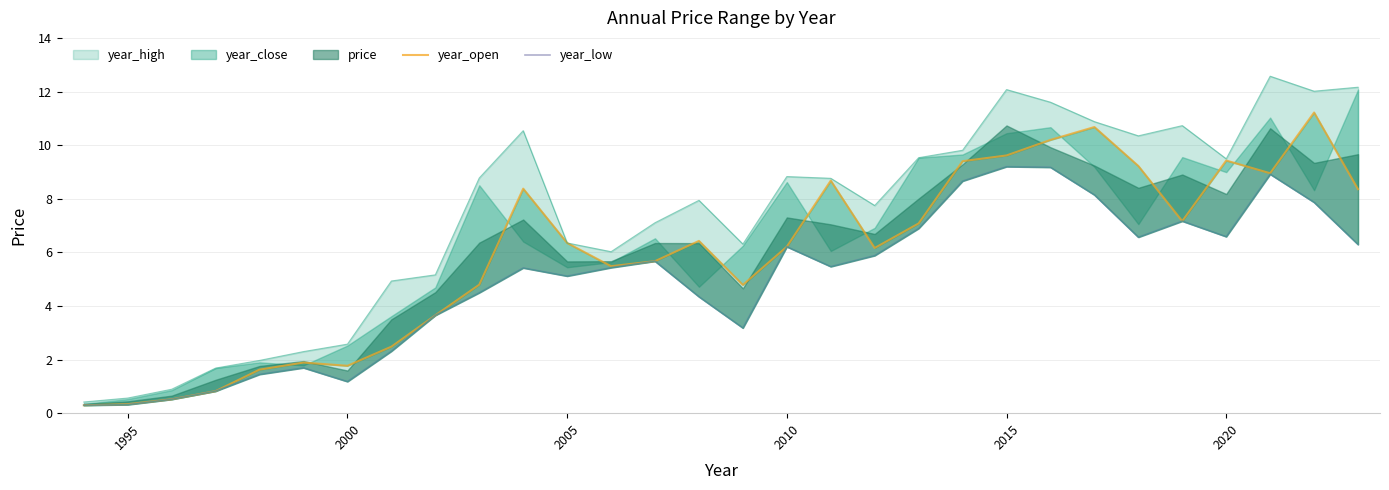

How many values in the year_low series are below 5?

12